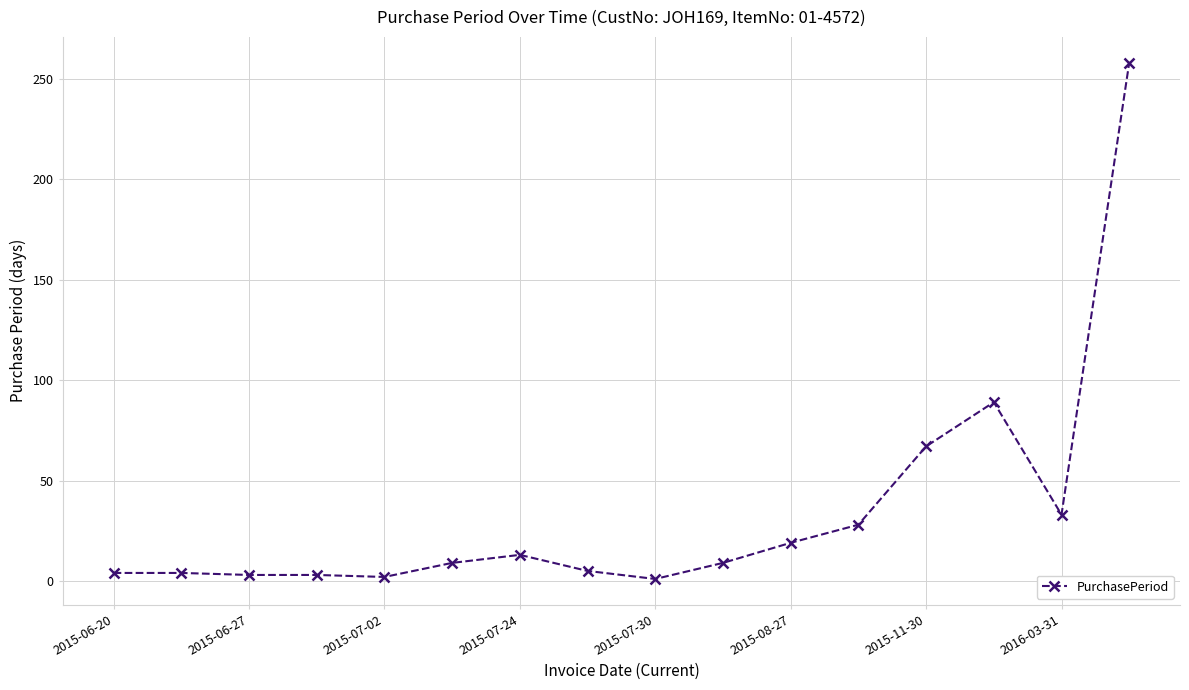

What is the difference between the second highest and second lowest values?

87